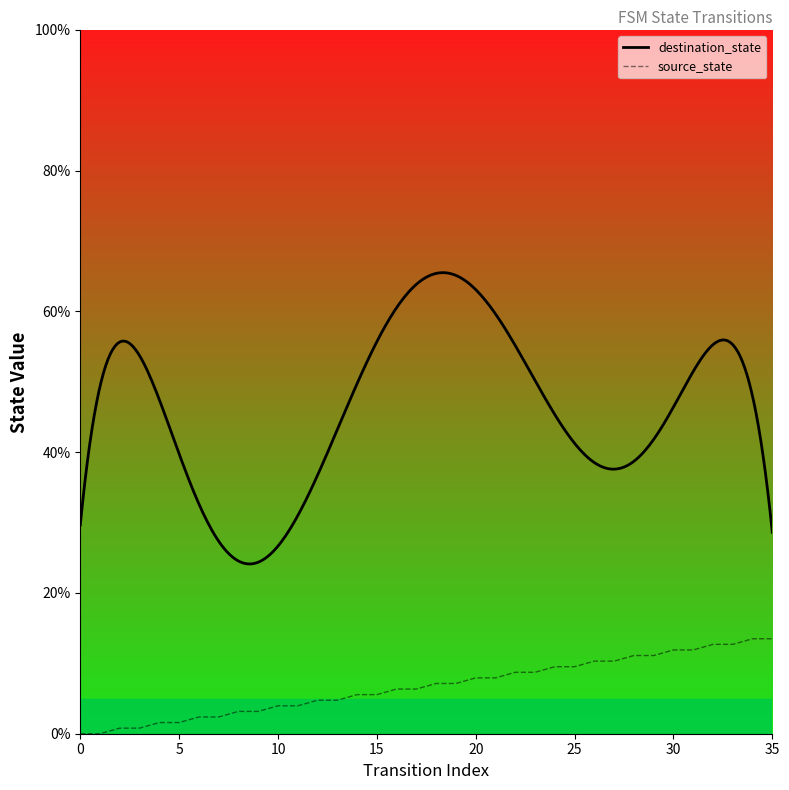

Is it true that the value at 11 is 5.7?

False